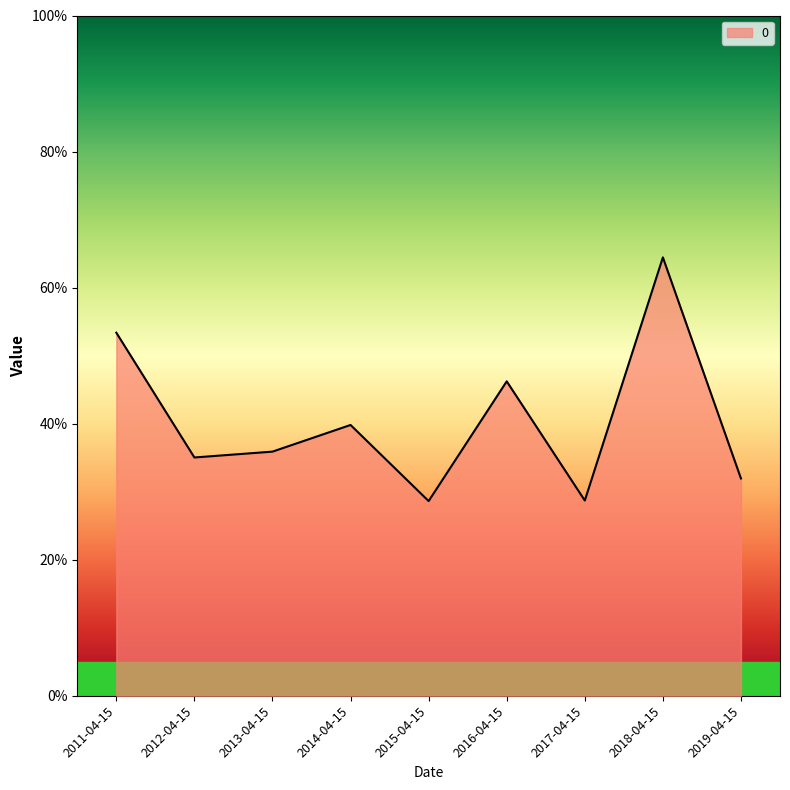

List the labels in order of value, smallest first.

2015-04-15, 2017-04-15, 2019-04-15, 2012-04-15, 2013-04-15, 2014-04-15, 2016-04-15, 2011-04-15, 2018-04-15